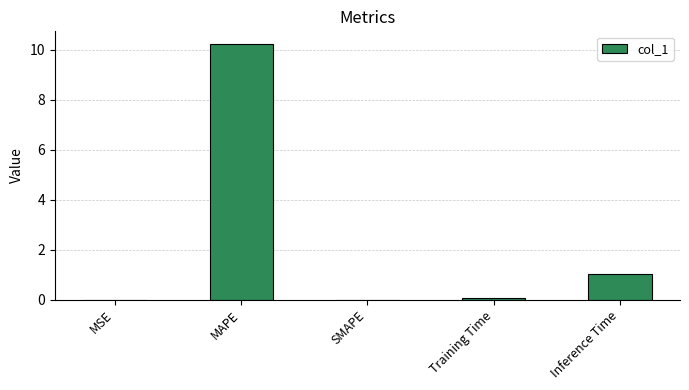

Between Inference Time and Training Time, which is larger?

Inference Time